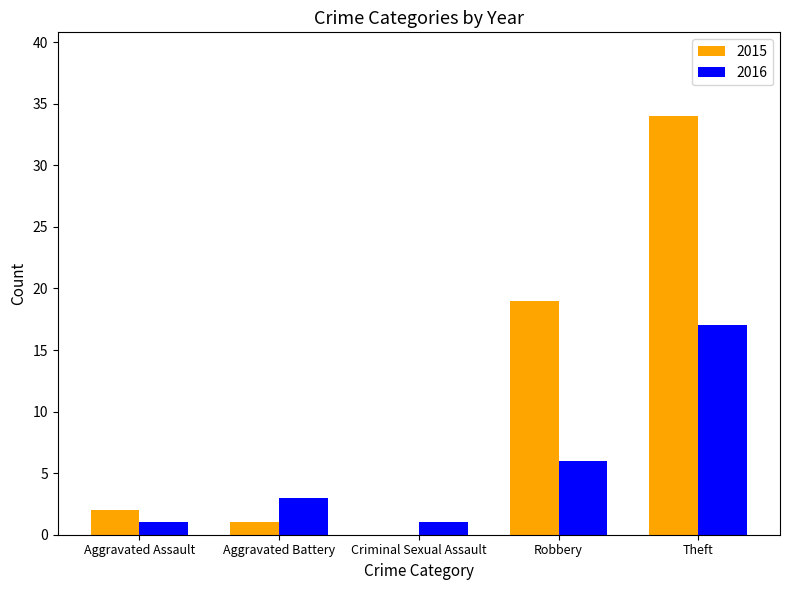

The 2015 series shows 11 at Theft. True or false?

False